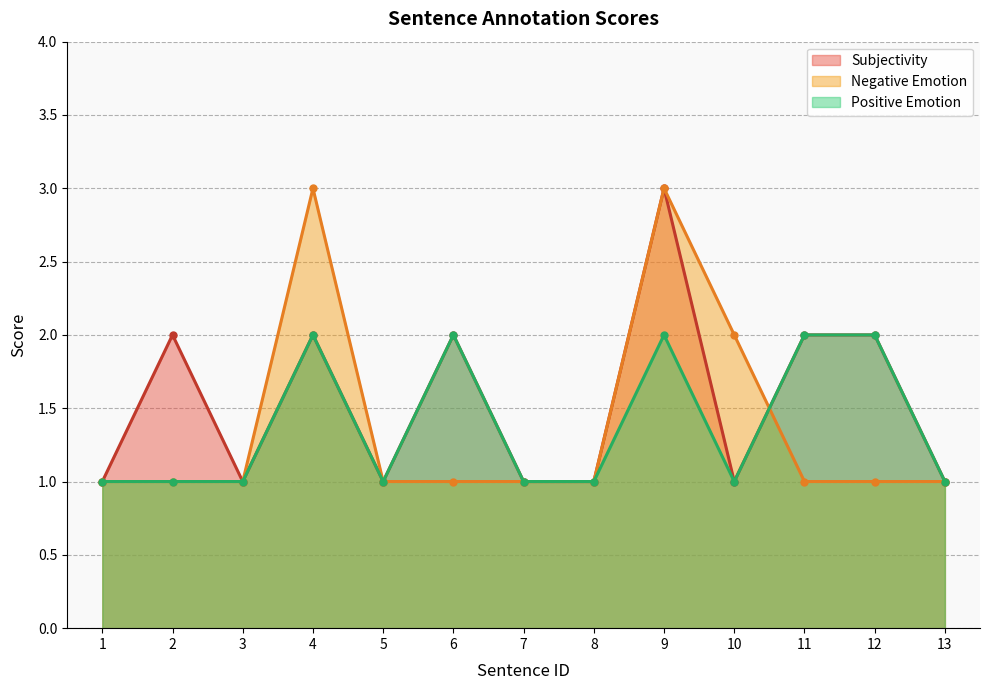

How many interior local valleys does the Positive Emotion series have?

2